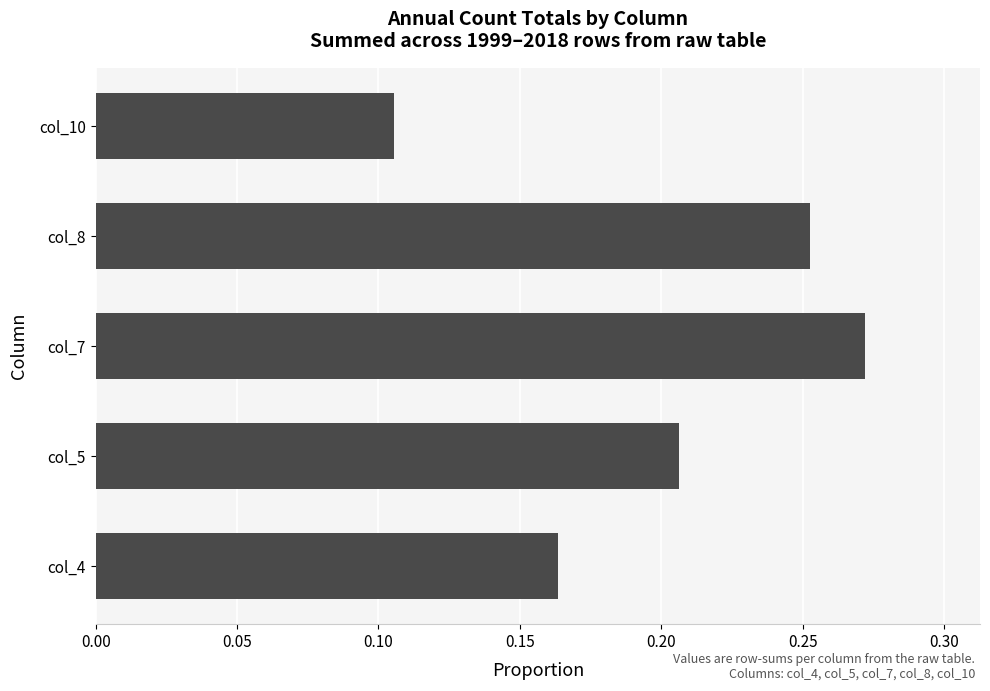

What is the sum of the values at col_8 and col_7?

0.5